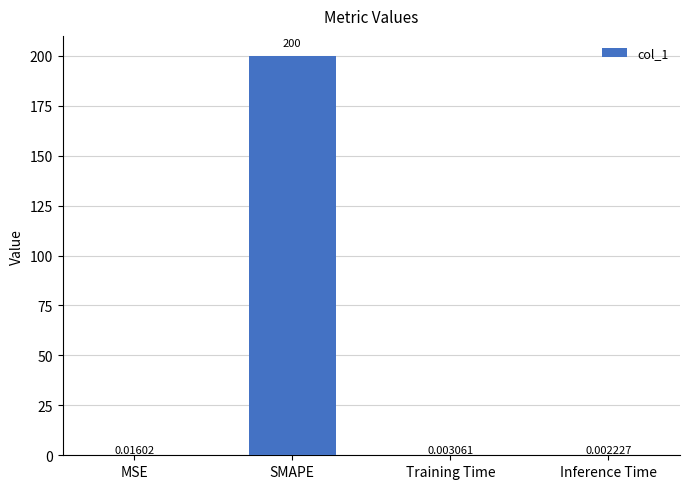

Which category has the highest value across all series?

SMAPE